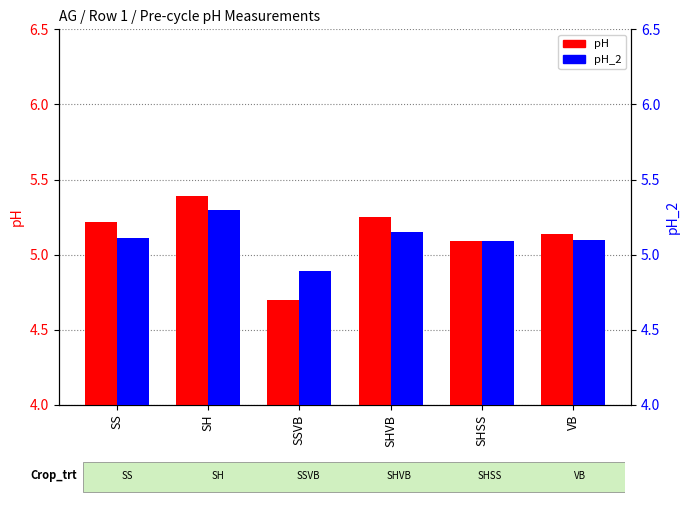

Rank the series by their average value, from lowest to highest.

pH_2, pH